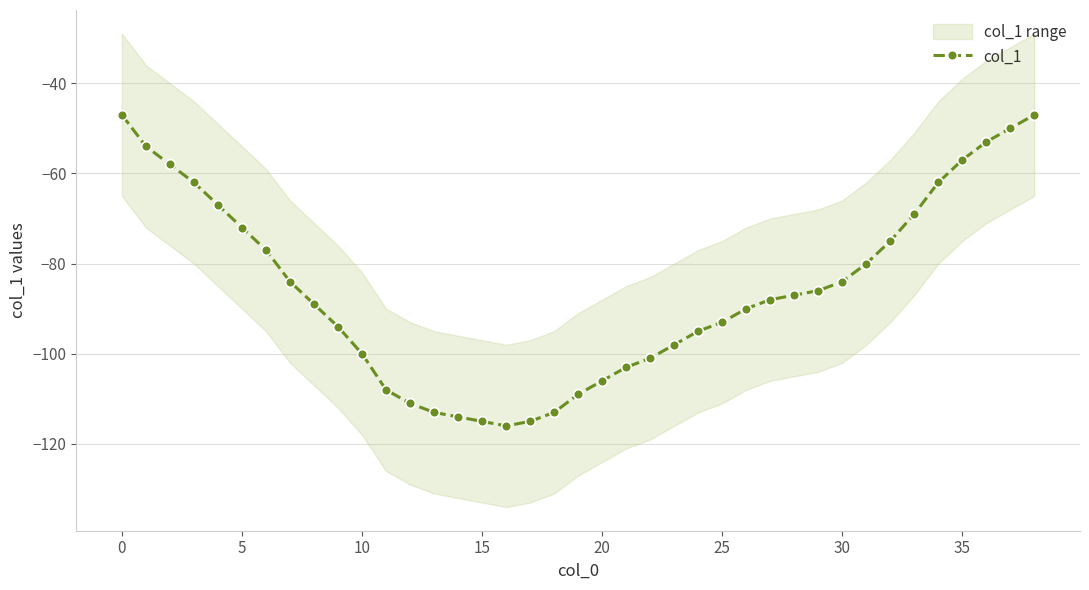

What is the minimum value for col_1?

-116